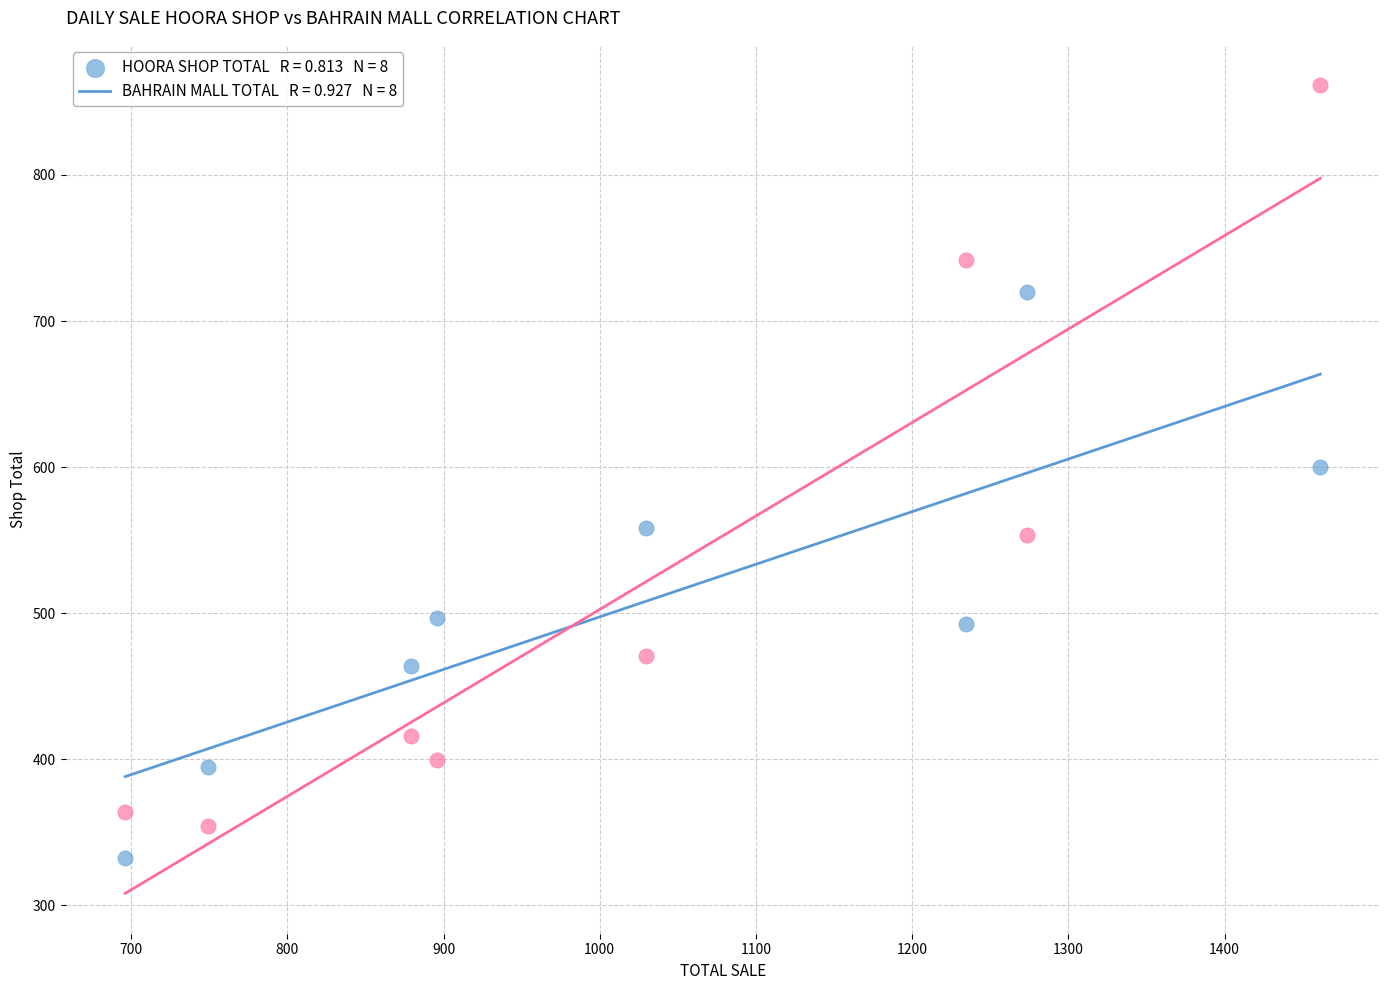

Across all data points, what is the range of Y values (max minus min)?

528.8